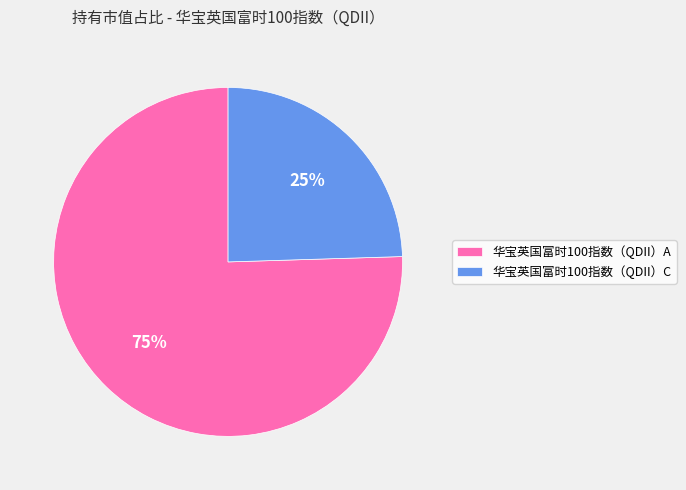

True or false: 华宝英国富时100指数（QDII）A accounts for 75% of the total.

True